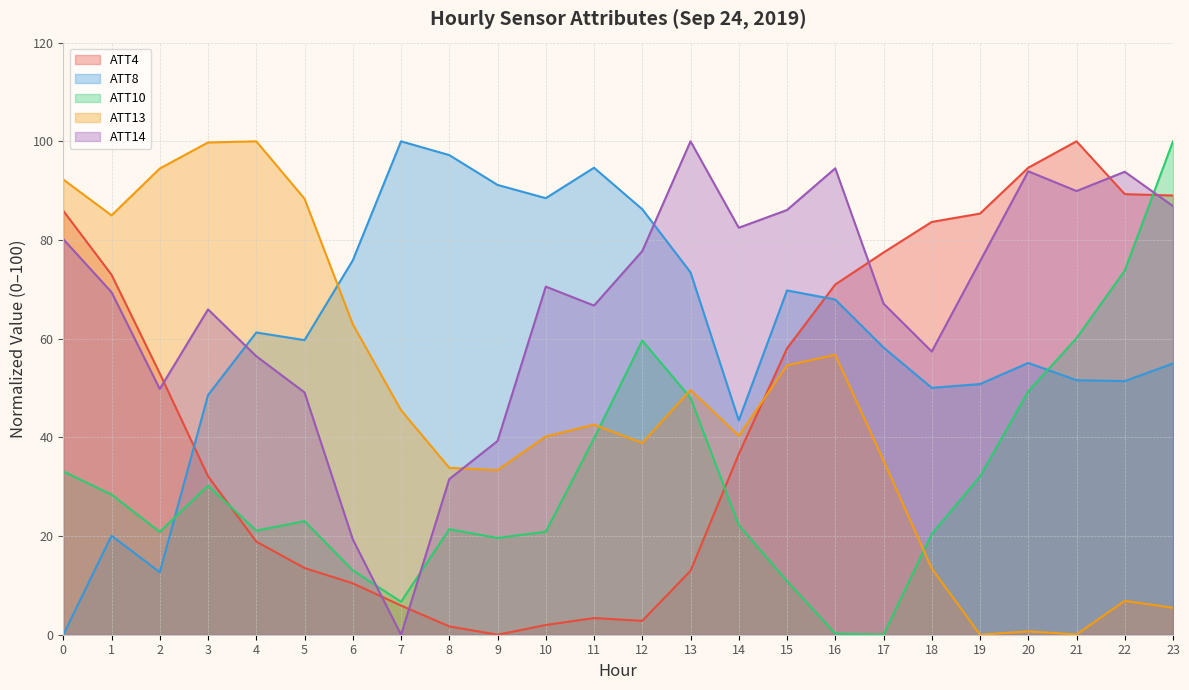

How many values in the ATT14 series exceed 70?

12